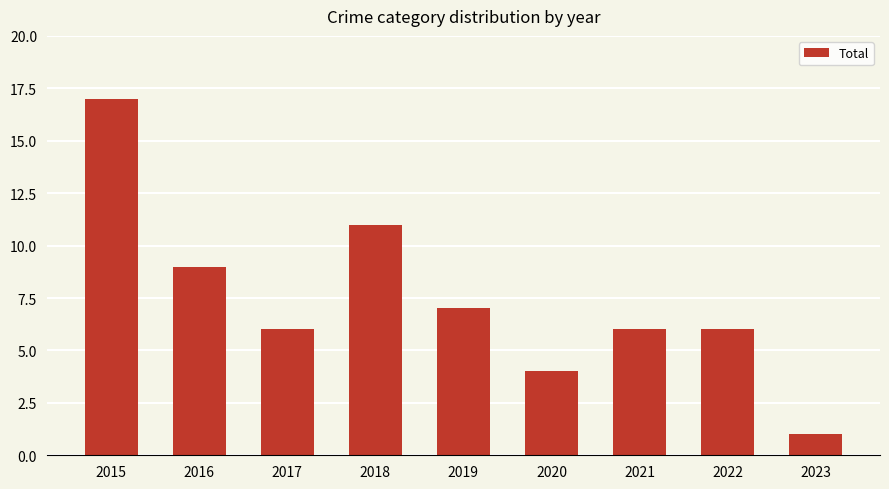

Are the bars grouped side by side (vs. stacked)?

No